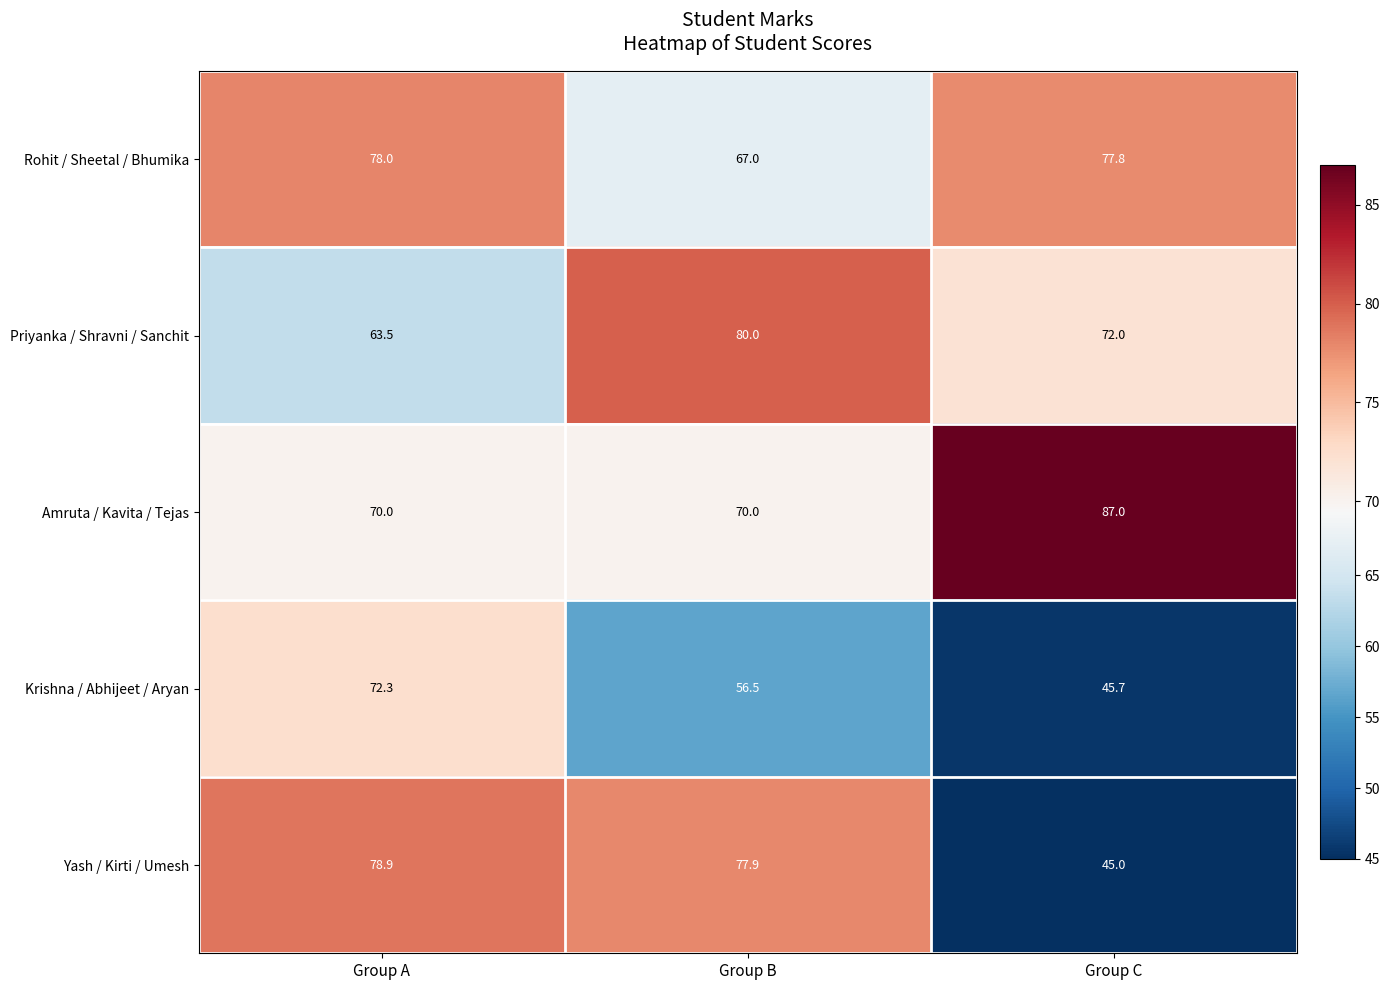

What is the total value across all series at Group C?

327.5